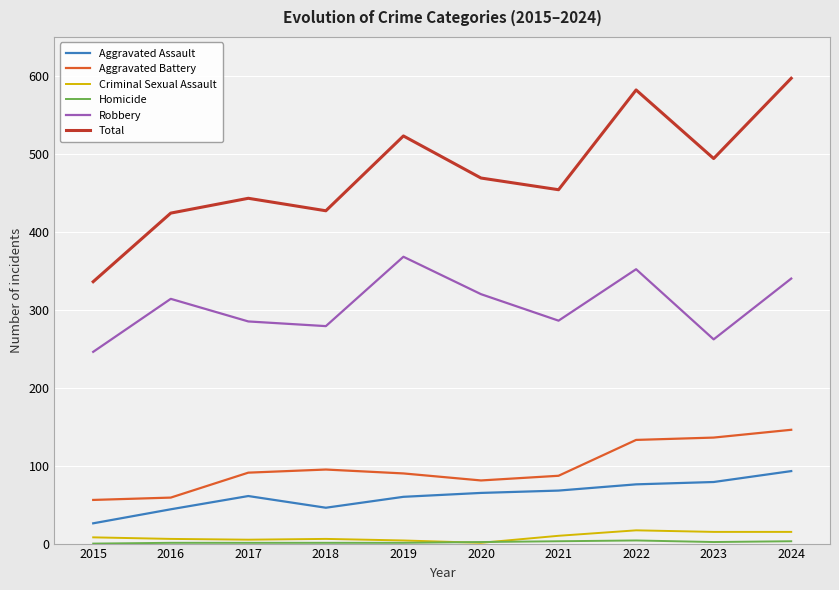

What is the greatest value displayed?

597